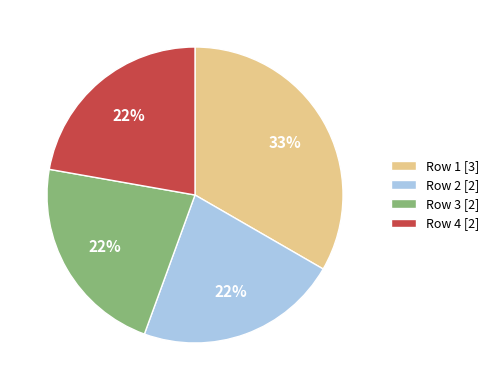

Between Row 1 [3] and Row 4 [2], which is larger?

Row 1 [3]